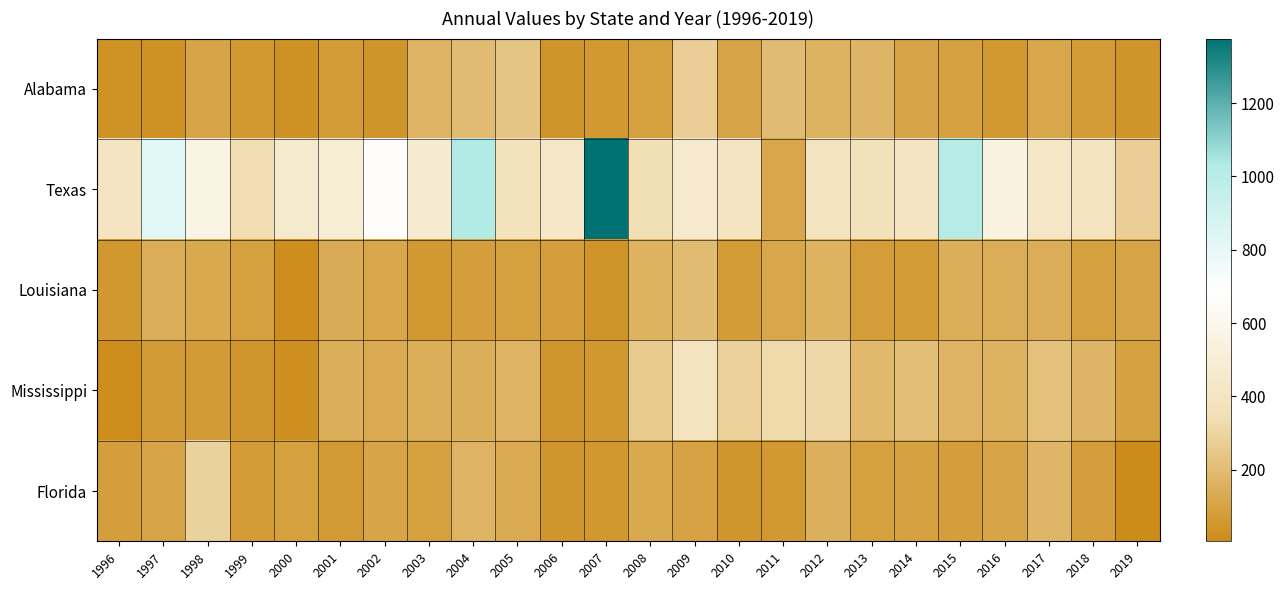

Count the number of categories in the chart.

24